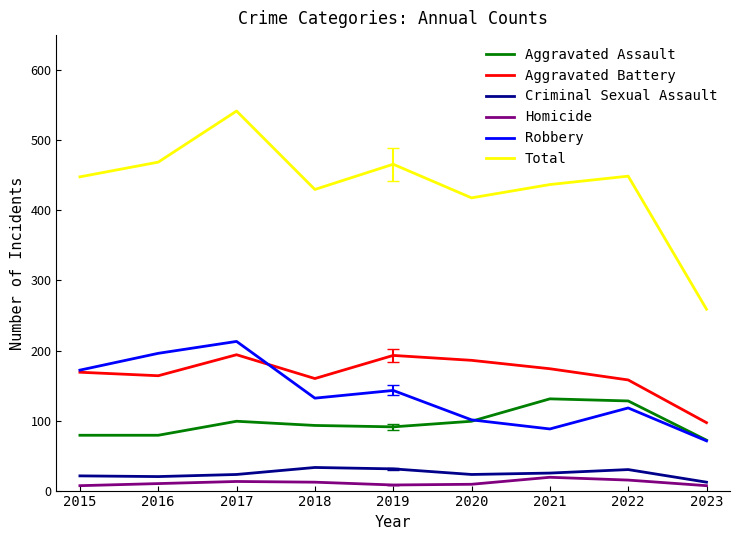

Is it true that Aggravated Assault equals 64 at 2020?

False